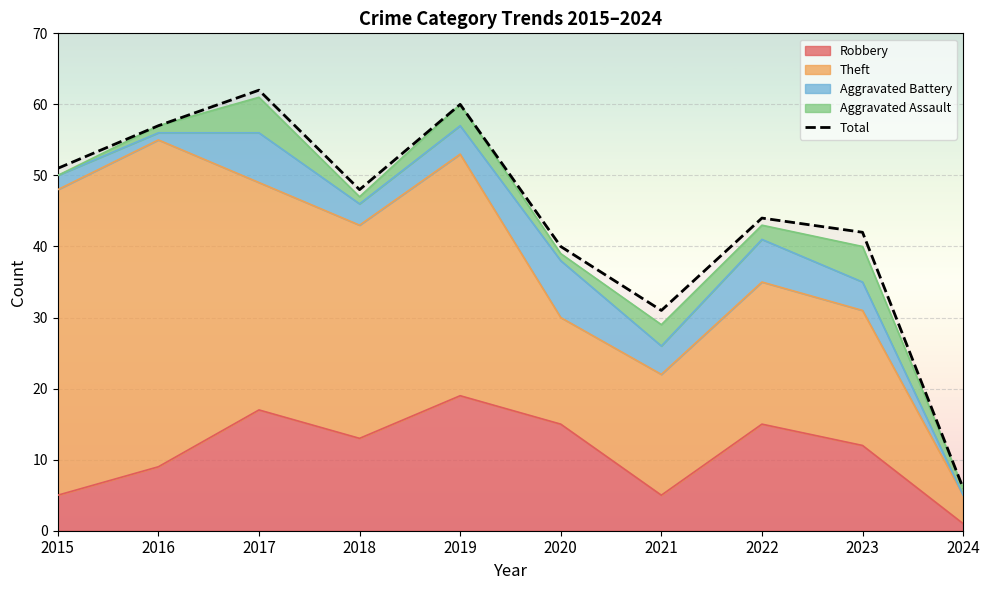

Reading right to left, extract all data points from this chart.

2024=6	2023=42	2022=44	2021=31	2020=40	2019=60	2018=48	2017=62	2016=57	2015=51